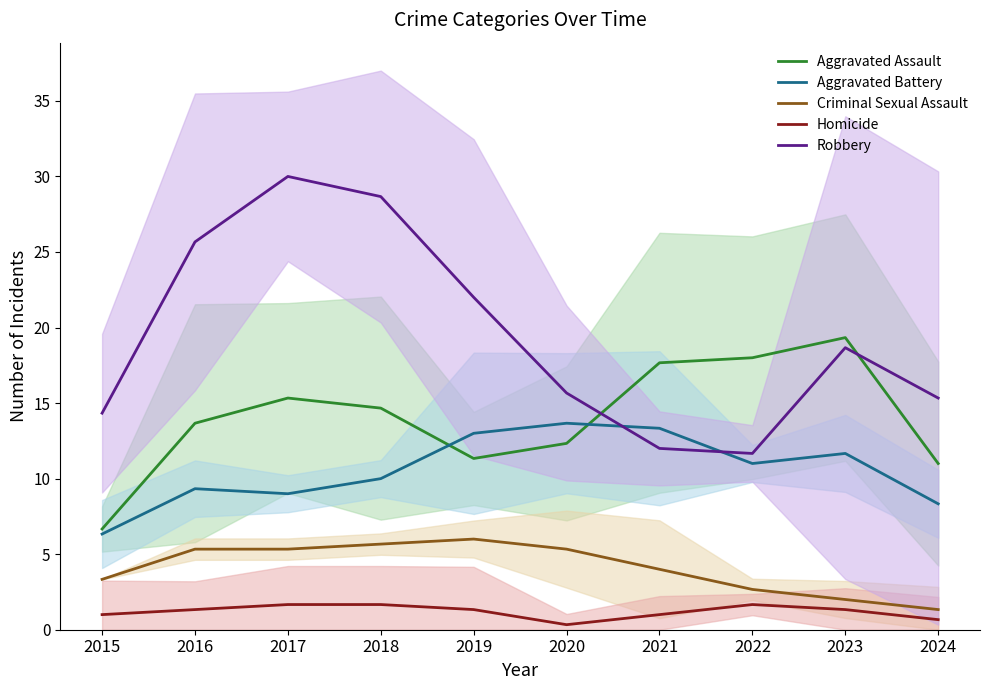

Which series has the largest range (max minus min)?

Robbery